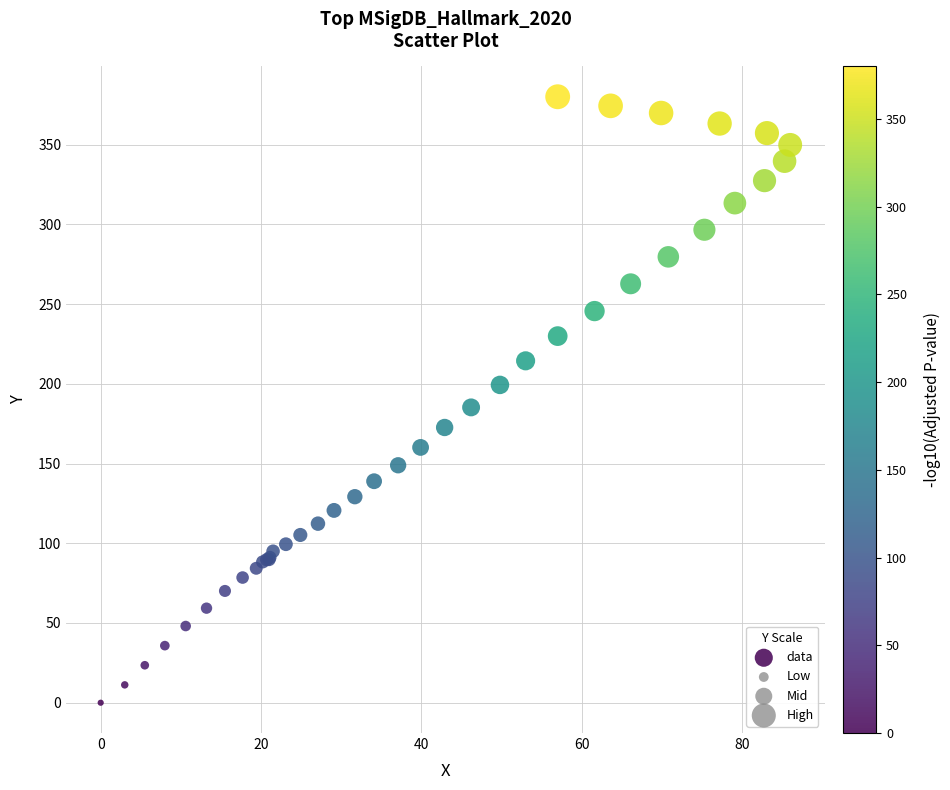

What Y value in the scatter plot is closest to 190?

185.2